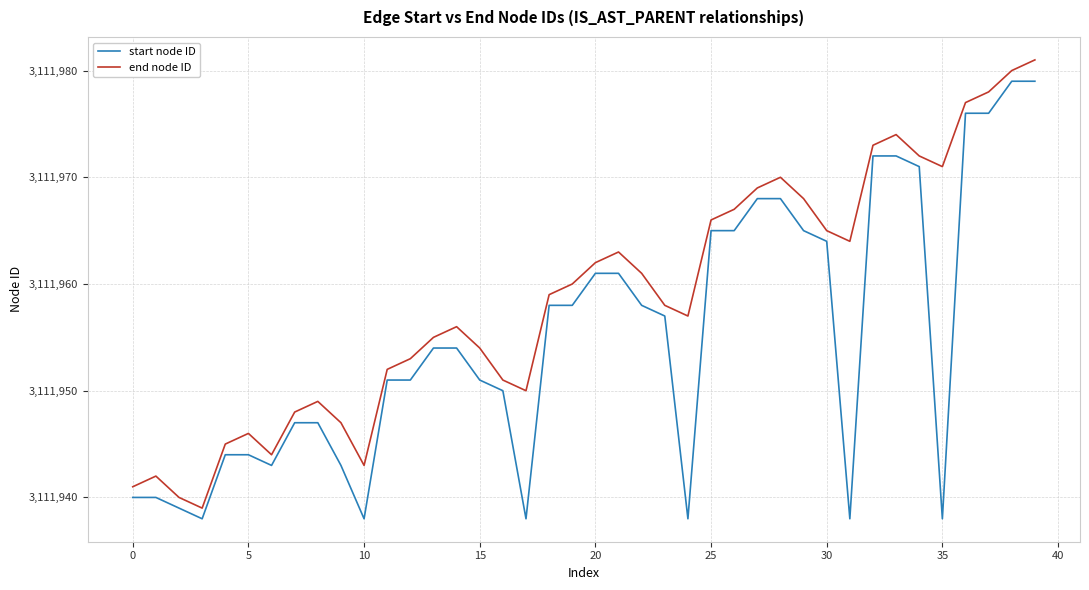

What is the difference between the maximum and minimum values in the end node ID series?

42